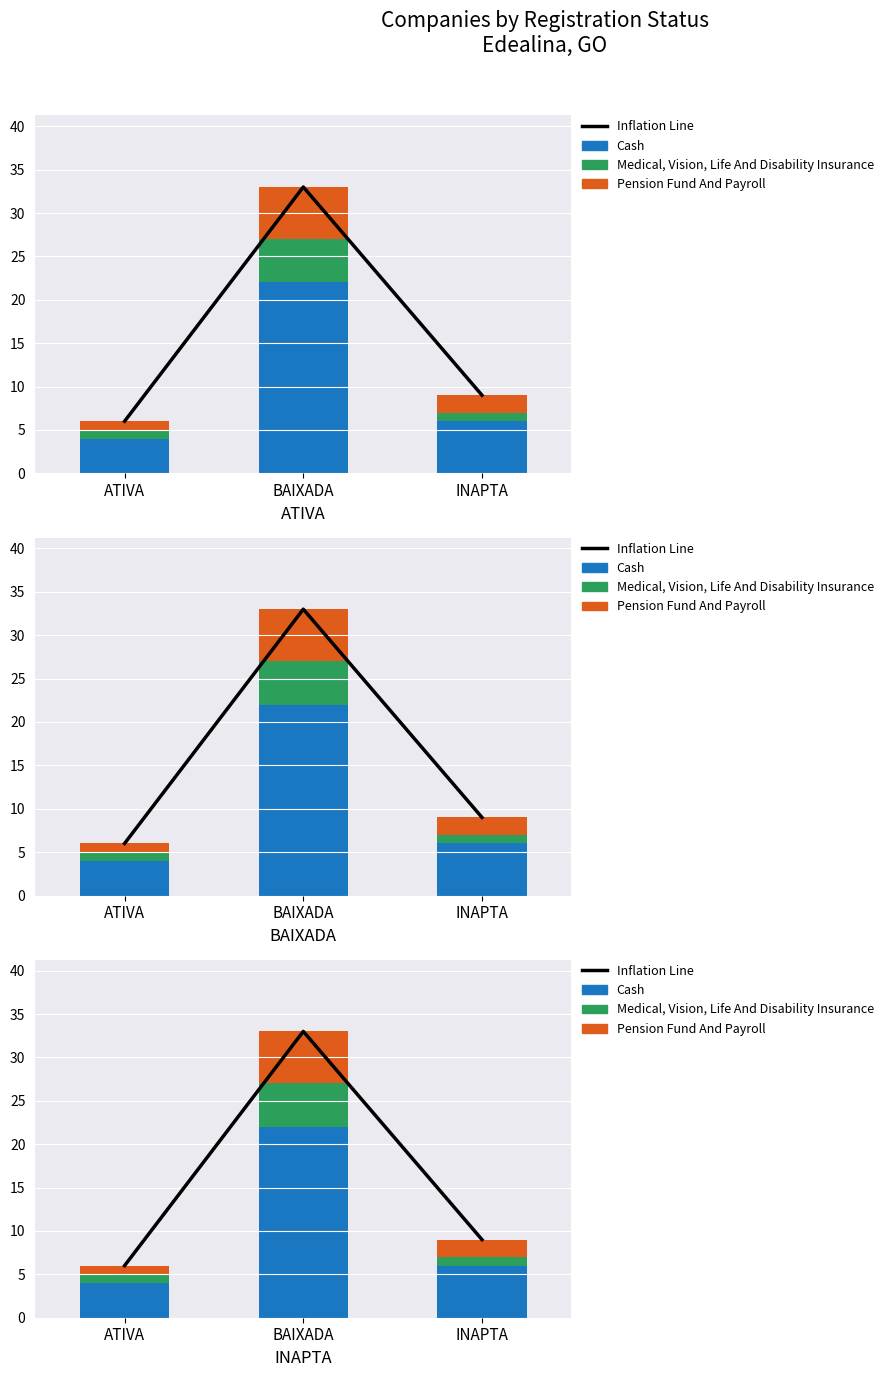

Count the number of data series in this chart.

4